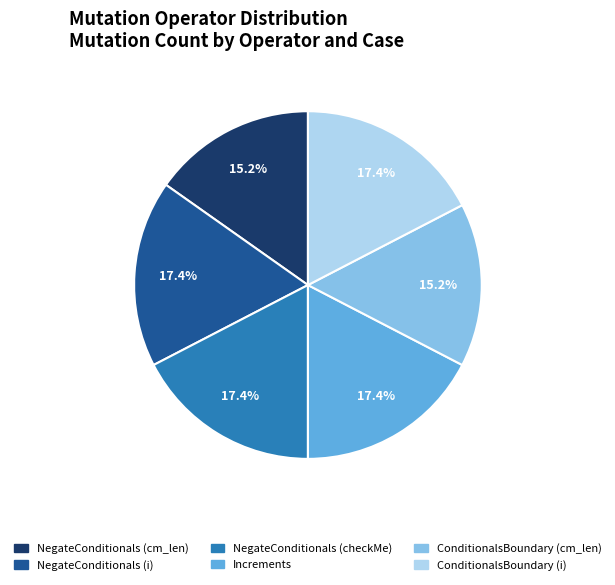

Is NegateConditionals (i) the majority of the pie?

No